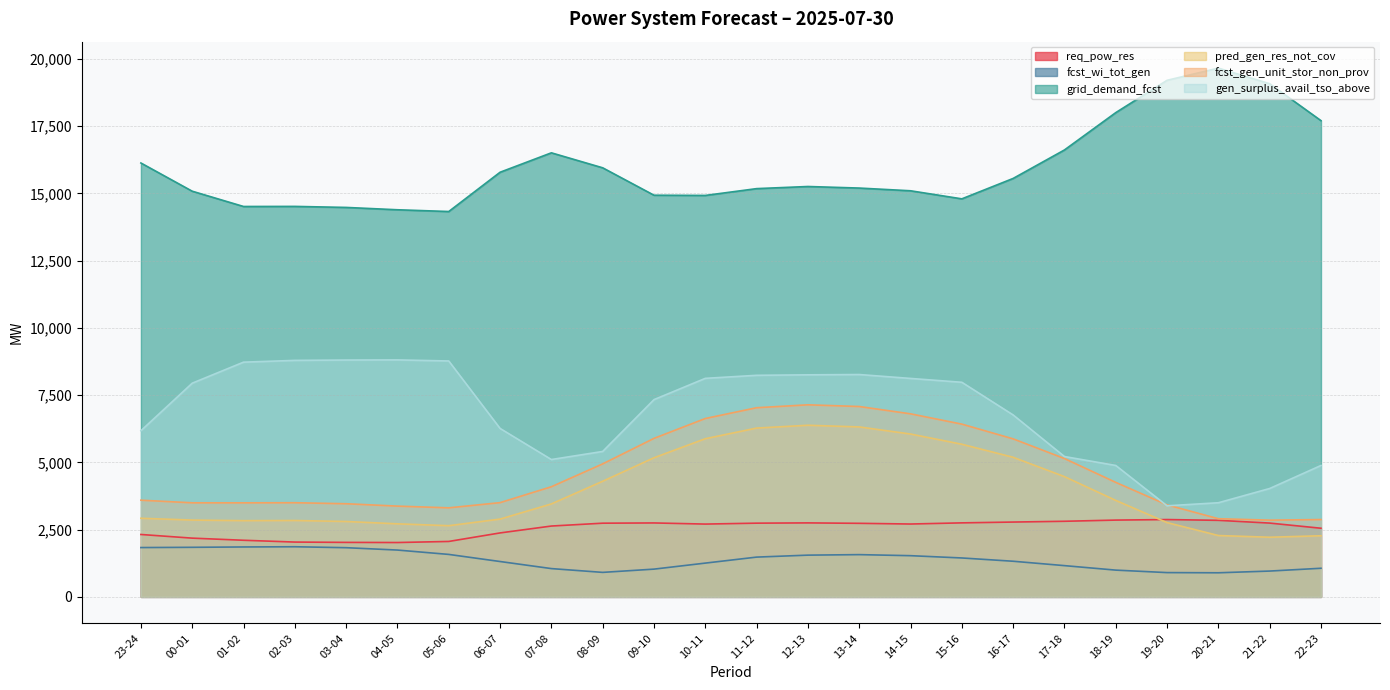

The value of pred_gen_res_not_cov at 06-07 is 1812. True or false?

False